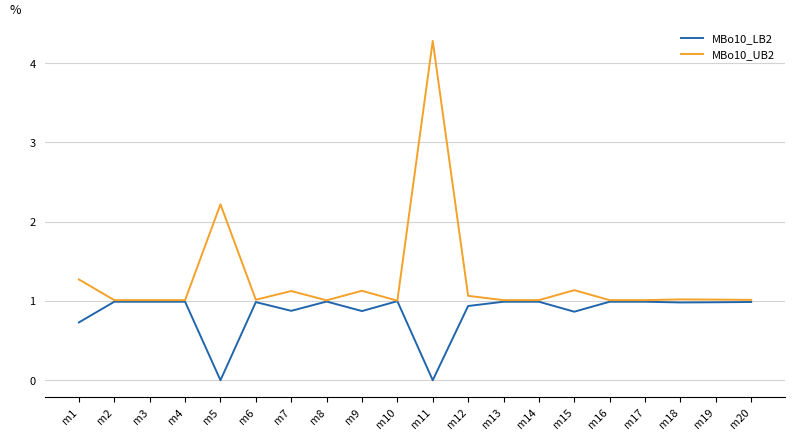

What are all the series names shown in the legend?

MBo10_LB2, MBo10_UB2